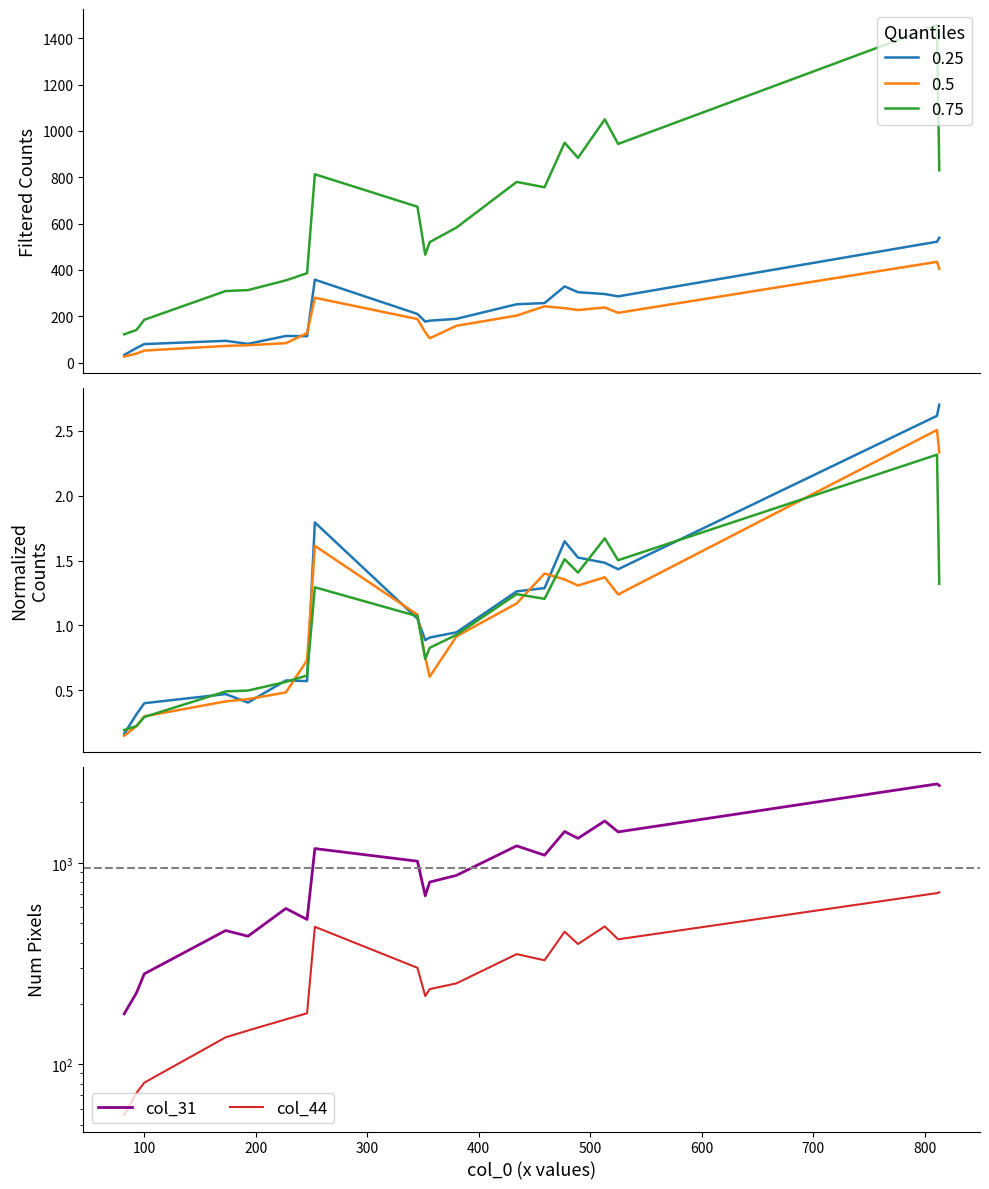

Is this an area chart (filled region under the line)?

No